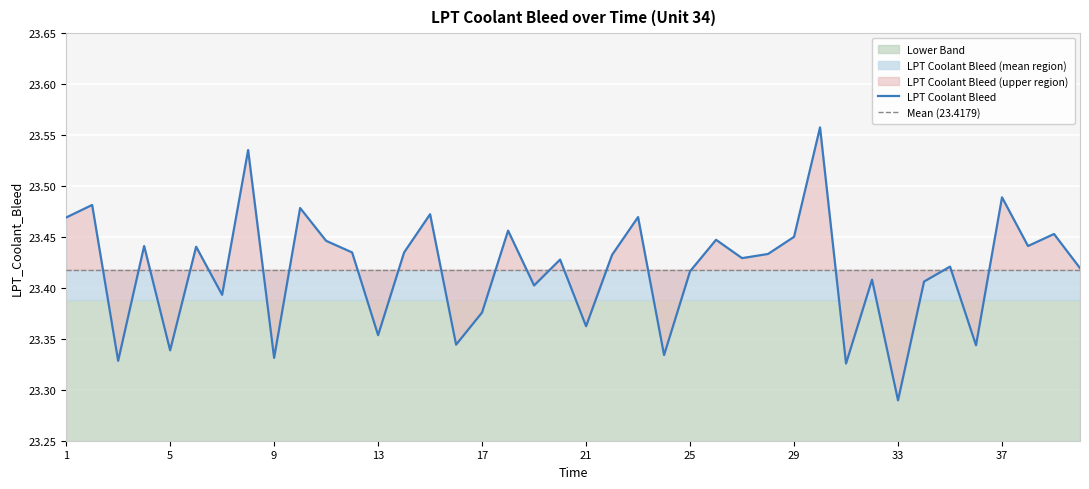

True or false: Mean (23.4179) has more than 2 points higher than both neighbors.

False